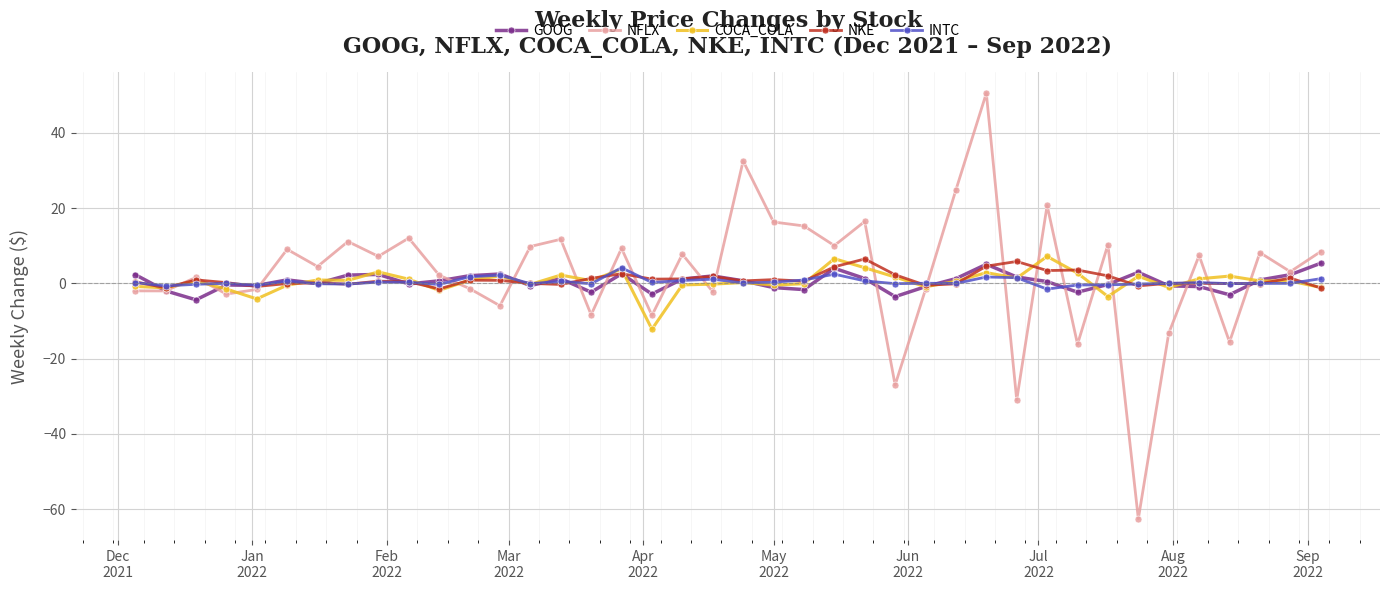

True or false: INTC has more than 0 interior local peaks.

True